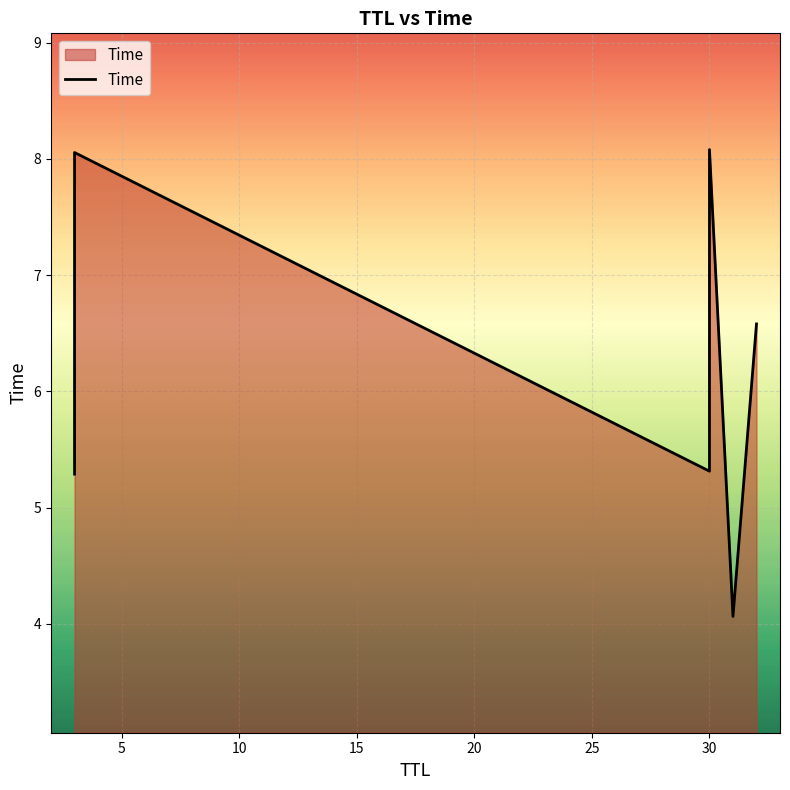

Reading left to right, transcribe all the data shown in this chart.

5.3	8.1	5.3	8.1	4.1	6.6